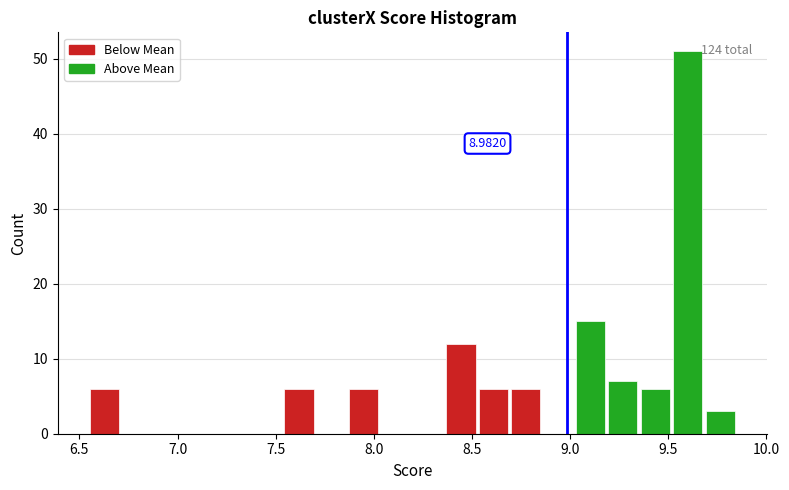

Read against the x-axis, roughly where is the centre of the tallest bar?

9.60